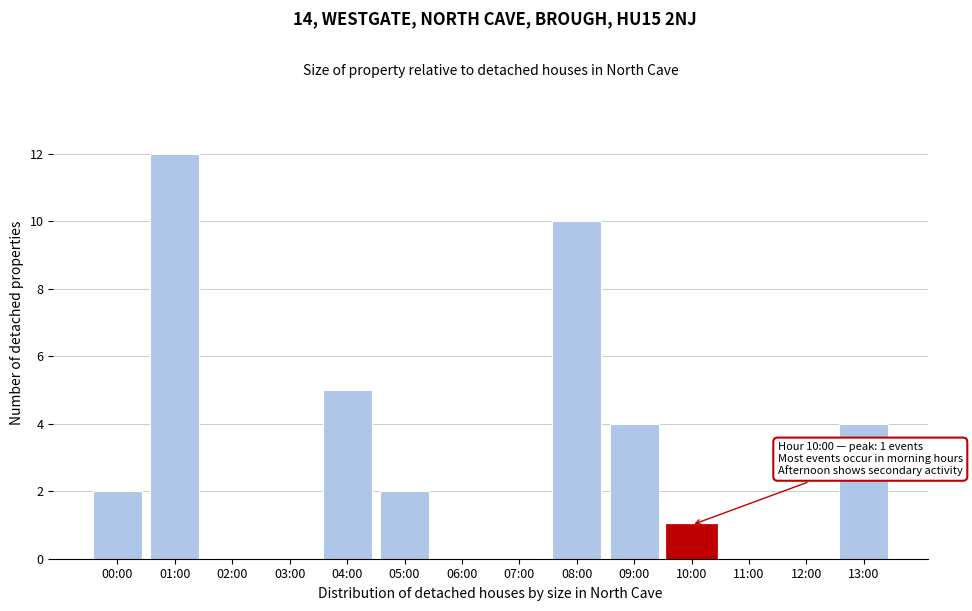

Reading right to left, transcribe all the data shown in this chart.

13:00=4	12:00=0	11:00=0	10:00=1	09:00=4	08:00=10	07:00=0	06:00=0	05:00=2	04:00=5	03:00=0	02:00=0	01:00=12	00:00=2